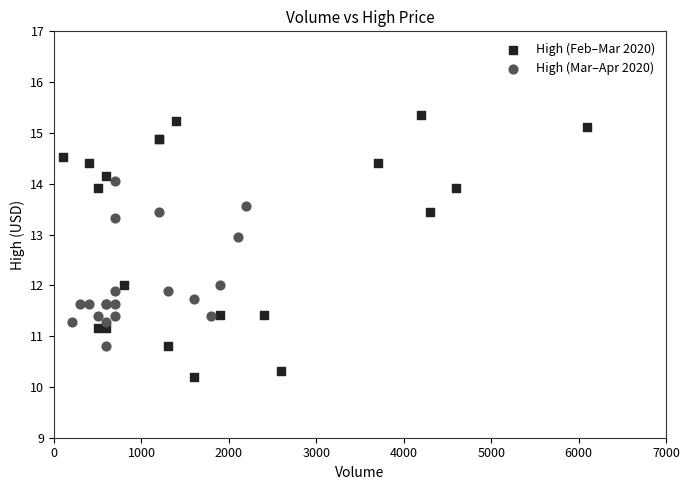

Which series has the widest spread of Y values?

High (Feb–Mar 2020)